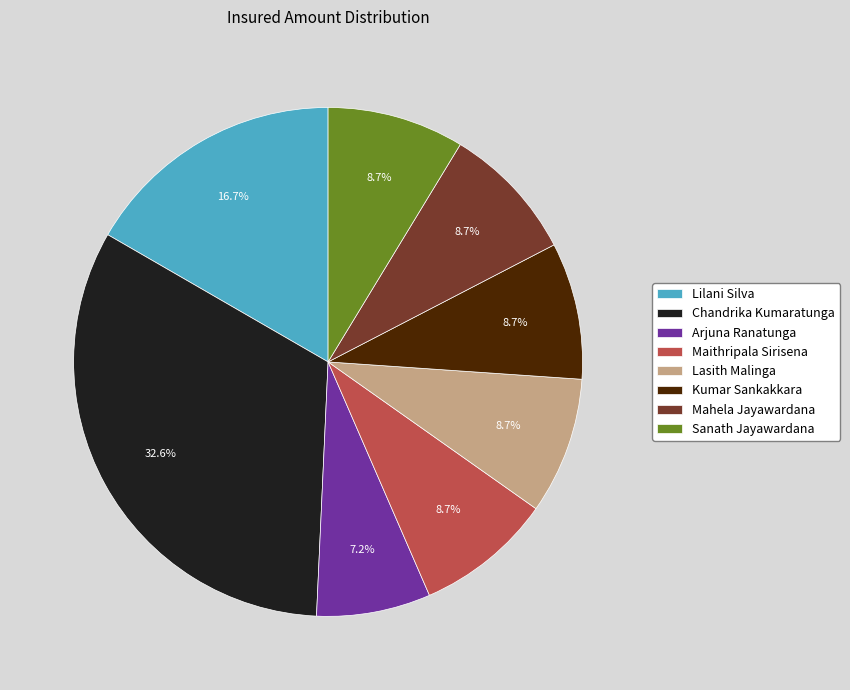

Count the number of slices in the pie.

8